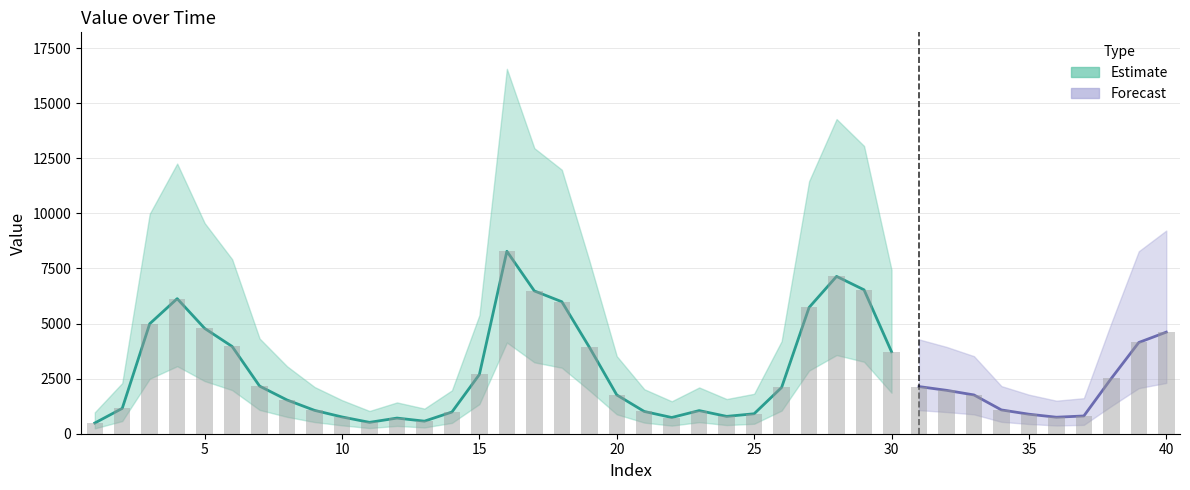

Reading left to right, list all the values displayed in this chart.

value: 1=485	2=1150	3=4990	4=6130	5=4780	6=3960	7=2160	8=1530	9=1060	10=761	11=516	12=710	13=570	14=984	15=2690	16=8280	17=6480	18=5990	19=3930	20=1760	21=1010	22=736	23=1050	24=787	25=906	26=2100	27=5730	28=7140	29=6530	30=3720	31=2140	32=1970	33=1760	34=1080	35=886	36=749	37=806	38=2510	39=4140	40=4610
value_upper: 1=970	2=2300	3=9980	4=12260	5=9560	6=7920	7=4320	8=3060	9=2120	10=1522	11=1032	12=1420	13=1140	14=1968	15=5380	16=16560	17=12960	18=11980	19=7860	20=3520	21=2020	22=1472	23=2100	24=1574	25=1812	26=4200	27=11460	28=14280	29=13060	30=7440	31=4280	32=3940	33=3520	34=2160	35=1772	36=1498	37=1612	38=5020	39=8280	40=9220
value_lower: 1=242	2=575	3=2495	4=3065	5=2390	6=1980	7=1080	8=765	9=530	10=380	11=258	12=355	13=285	14=492	15=1345	16=4140	17=3240	18=2995	19=1965	20=880	21=505	22=368	23=525	24=393	25=453	26=1050	27=2865	28=3570	29=3265	30=1860	31=1070	32=985	33=880	34=540	35=443	36=374	37=403	38=1255	39=2070	40=2305